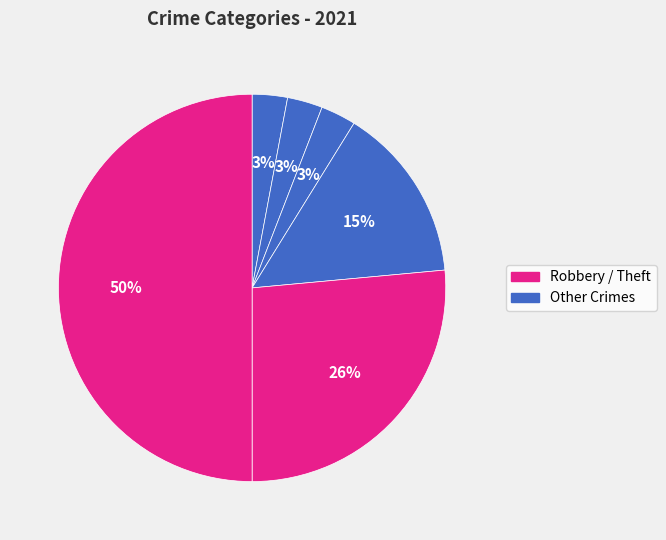

How many segments does this pie chart have?

6